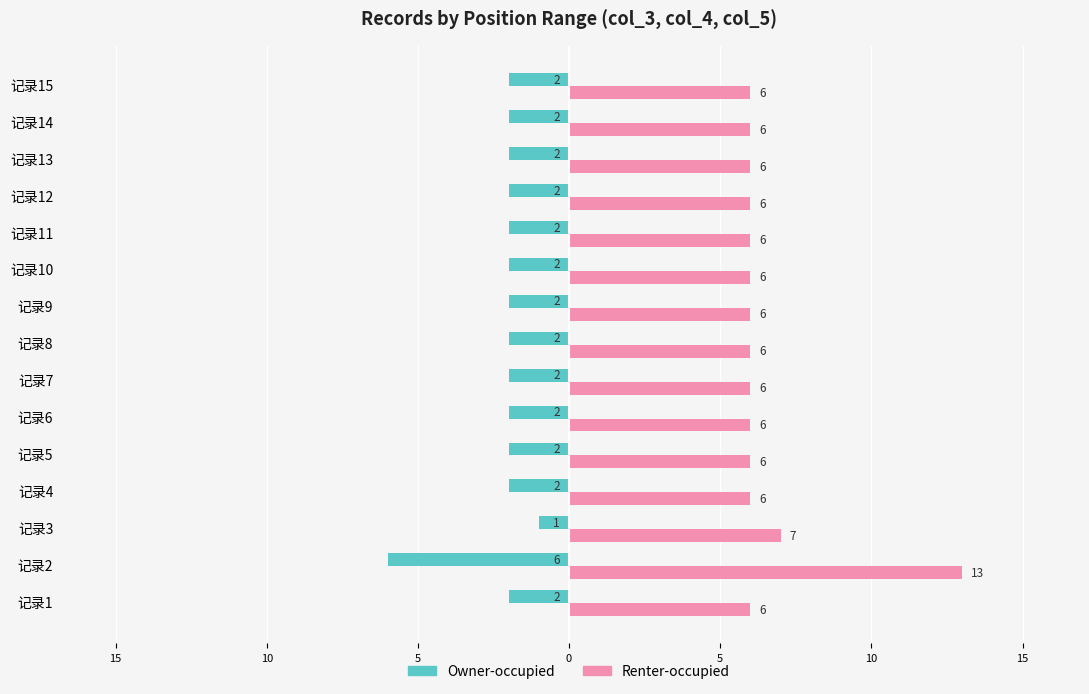

What are all the series names shown in the legend?

Owner-occupied, Renter-occupied